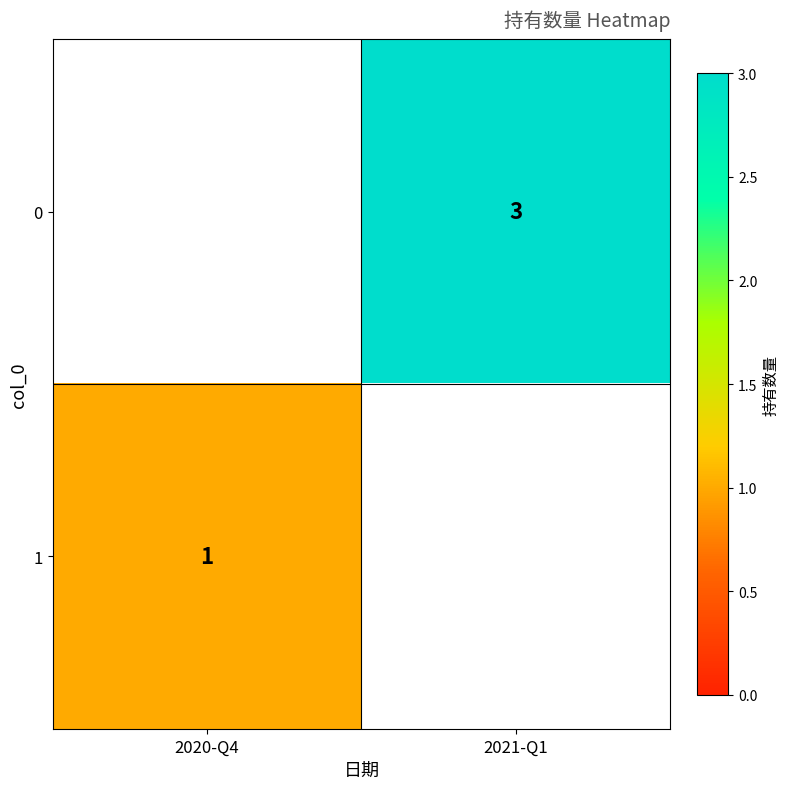

The 0 series shows 1 at 2021-Q1. True or false?

False